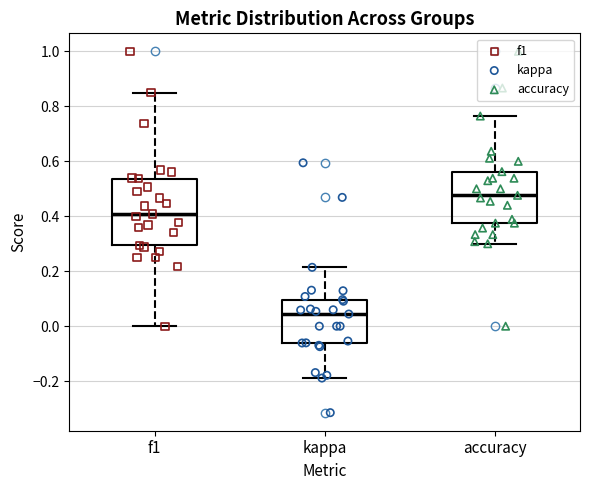

Where does the median line of the box for kappa sit on the y-axis? The values are not printed on the chart, so give them approximately, as read against the axis.

0.04